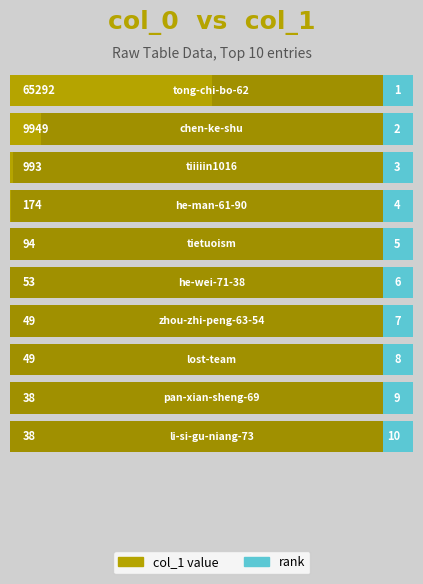

What is the smallest value displayed?

1